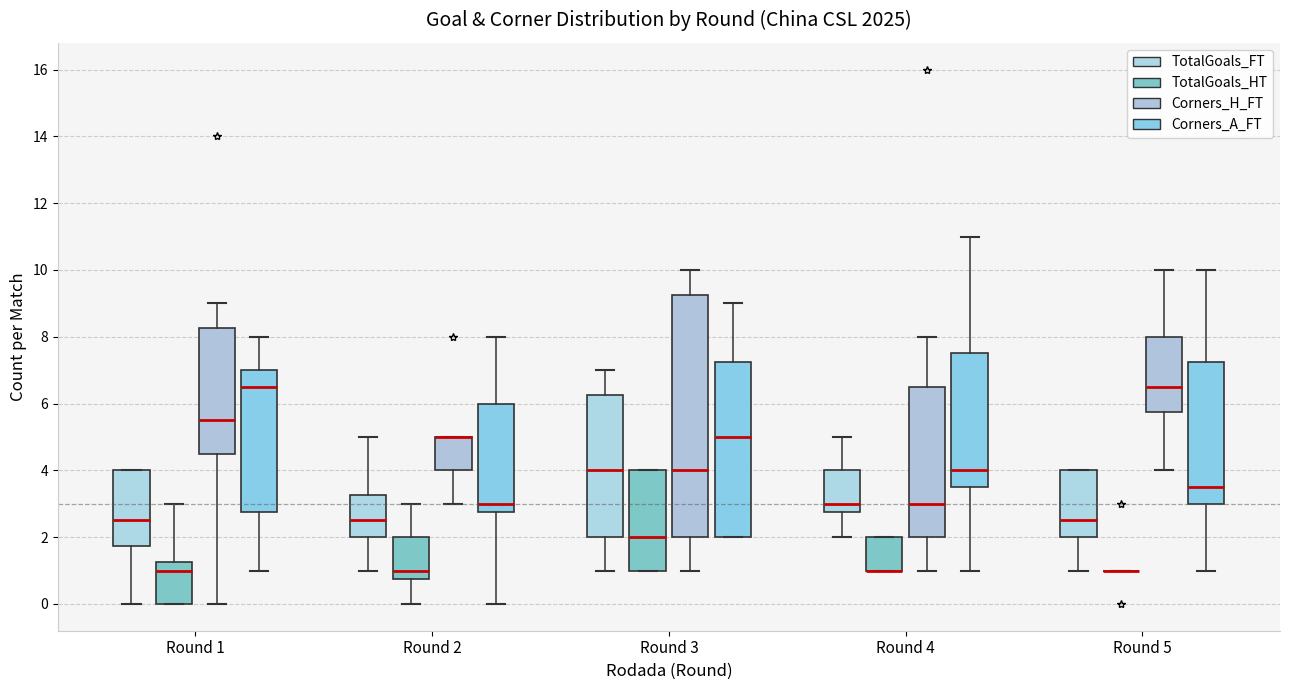

Reading left to right, read every box against the y-axis: the position of its median line, the range the box covers, and the ends of its whiskers. The values are not printed on the chart, so give them approximately, as read against the axis.

Round 1 (TotalGoals_FT): median 2.6, box 1.8 to 4.0, whiskers 0.0 to 4.0
Round 1 (TotalGoals_HT): median 1.0, box 0.0 to 1.2, whiskers 0.0 to 3.0
Round 1 (Corners_H_FT): median 5.6, box 4.6 to 8.2, whiskers 0.0 to 9.0
Round 1 (Corners_A_FT): median 6.6, box 2.8 to 7.0, whiskers 1.0 to 8.0
Round 2 (TotalGoals_FT): median 2.6, box 2.0 to 3.2, whiskers 1.0 to 5.0
Round 2 (TotalGoals_HT): median 1.0, box 0.8 to 2.0, whiskers 0.0 to 3.0
Round 2 (Corners_H_FT): median 5.0 (drawn on the box's upper edge), box 4.0 to 5.0, whiskers 3.0 to 5.0
Round 2 (Corners_A_FT): median 3.0, box 2.8 to 6.0, whiskers 0.0 to 8.0
Round 3 (TotalGoals_FT): median 4.0, box 2.0 to 6.2, whiskers 1.0 to 7.0
Round 3 (TotalGoals_HT): median 2.0, box 1.0 to 4.0, whiskers 1.0 to 4.0
Round 3 (Corners_H_FT): median 4.0, box 2.0 to 9.2, whiskers 1.0 to 10.0
Round 3 (Corners_A_FT): median 5.0, box 2.0 to 7.2, whiskers 2.0 to 9.0
Round 4 (TotalGoals_FT): median 3.0, box 2.8 to 4.0, whiskers 2.0 to 5.0
Round 4 (TotalGoals_HT): median 1.0 (drawn on the box's lower edge), box 1.0 to 2.0, whiskers 1.0 to 2.0
Round 4 (Corners_H_FT): median 3.0, box 2.0 to 6.6, whiskers 1.0 to 8.0
Round 4 (Corners_A_FT): median 4.0, box 3.6 to 7.6, whiskers 1.0 to 11.0
Round 5 (TotalGoals_FT): median 2.6, box 2.0 to 4.0, whiskers 1.0 to 4.0
Round 5 (TotalGoals_HT): box collapsed to a line at 1.0, whiskers 1.0 to 1.0
Round 5 (Corners_H_FT): median 6.6, box 5.8 to 8.0, whiskers 4.0 to 10.0
Round 5 (Corners_A_FT): median 3.6, box 3.0 to 7.2, whiskers 1.0 to 10.0